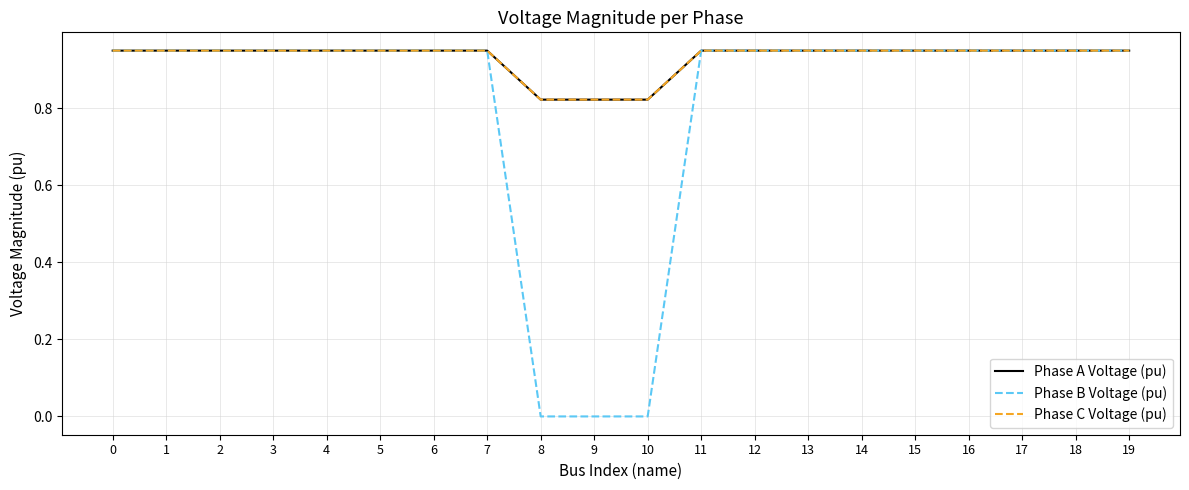

The value of Phase A Voltage (pu) at 0 is 1.5. True or false?

False